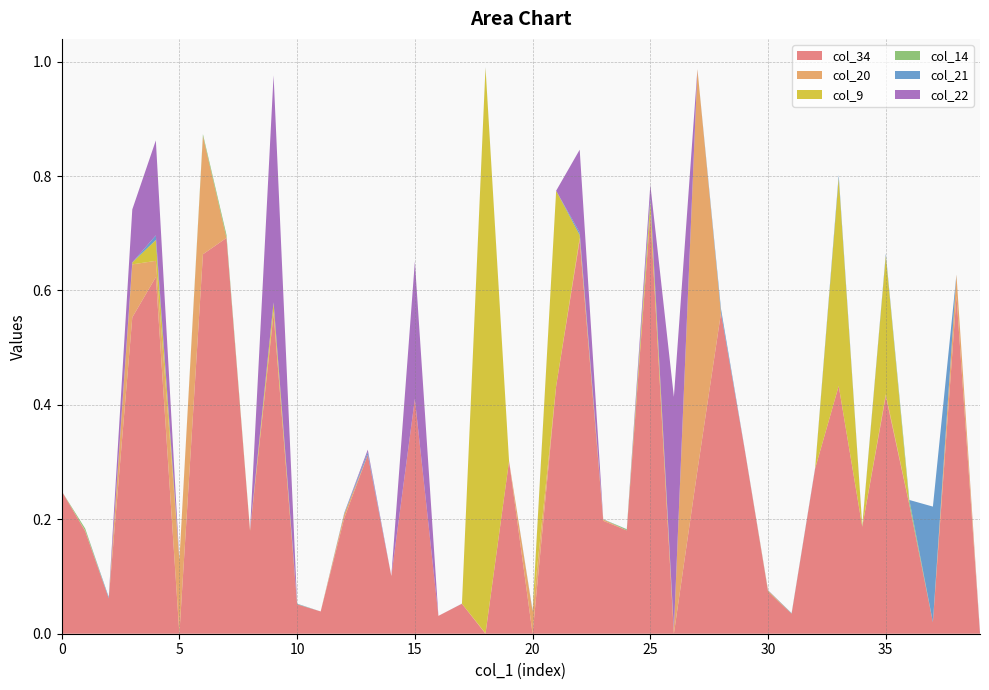

Reading left to right, transcribe all the data shown in this chart.

col_34: 0=0.2	1=0.2	2=0.1	3=0.6	4=0.6	5=0.0	6=0.7	7=0.7	8=0.2	9=0.6	10=0.1	11=0.0	12=0.2	13=0.3	14=0.1	15=0.4	16=0.0	17=0.1	18=0.0	19=0.3	20=0.0	21=0.4	22=0.7	23=0.2	24=0.2	25=0.7	26=0.0	27=0.3	28=0.6	29=0.3	30=0.1	31=0.0	32=0.3	33=0.4	34=0.2	35=0.4	36=0.2	37=0.0	38=0.6	39=0.0
col_20: 0=0.0	1=0.0	2=0.0	3=0.1	4=0.0	5=0.1	6=0.2	7=0.0	8=0.0	9=0.0	10=0.0	11=0.0	12=0.0	13=0.0	14=0.0	15=0.0	16=0.0	17=0.0	18=0.0	19=0.0	20=0.0	21=0.0	22=0.0	23=0.0	24=0.0	25=0.0	26=0.0	27=0.7	28=0.0	29=0.0	30=0.0	31=0.0	32=0.0	33=0.0	34=0.0	35=0.0	36=0.0	37=0.0	38=0.0	39=0.0
col_9: 0=0.0	1=0.0	2=0.0	3=0.0	4=0.0	5=0.0	6=0.0	7=0.0	8=0.0	9=0.0	10=0.0	11=0.0	12=0.0	13=0.0	14=0.0	15=0.0	16=0.0	17=0.0	18=1.0	19=0.0	20=0.0	21=0.3	22=0.0	23=0.0	24=0.0	25=0.0	26=0.0	27=0.0	28=0.0	29=0.0	30=0.0	31=0.0	32=0.0	33=0.4	34=0.0	35=0.2	36=0.0	37=0.0	38=0.0	39=0.0
col_14: 0=0.0	1=0.0	2=0.0	3=0.0	4=0.0	5=0.0	6=0.0	7=0.0	8=0.0	9=0.0	10=0.0	11=0.0	12=0.0	13=0.0	14=0.0	15=0.0	16=0.0	17=0.0	18=0.0	19=0.0	20=0.0	21=0.0	22=0.0	23=0.0	24=0.0	25=0.0	26=0.0	27=0.0	28=0.0	29=0.0	30=0.0	31=0.0	32=0.0	33=0.0	34=0.0	35=0.0	36=0.0	37=0.0	38=0.0	39=0.0
col_21: 0=0.0	1=0.0	2=0.0	3=0.0	4=0.0	5=0.0	6=0.0	7=0.0	8=0.0	9=0.0	10=0.0	11=0.0	12=0.0	13=0.0	14=0.0	15=0.0	16=0.0	17=0.0	18=0.0	19=0.0	20=0.0	21=0.0	22=0.0	23=0.0	24=0.0	25=0.0	26=0.0	27=0.0	28=0.0	29=0.0	30=0.0	31=0.0	32=0.0	33=0.0	34=0.0	35=0.0	36=0.0	37=0.2	38=0.0	39=0.0
col_22: 0=0.0	1=0.0	2=0.0	3=0.1	4=0.2	5=0.0	6=0.0	7=0.0	8=0.0	9=0.4	10=0.0	11=0.0	12=0.0	13=0.0	14=0.0	15=0.2	16=0.0	17=0.0	18=0.0	19=0.0	20=0.0	21=0.0	22=0.1	23=0.0	24=0.0	25=0.0	26=0.4	27=0.0	28=0.0	29=0.0	30=0.0	31=0.0	32=0.0	33=0.0	34=0.0	35=0.0	36=0.0	37=0.0	38=0.0	39=0.0